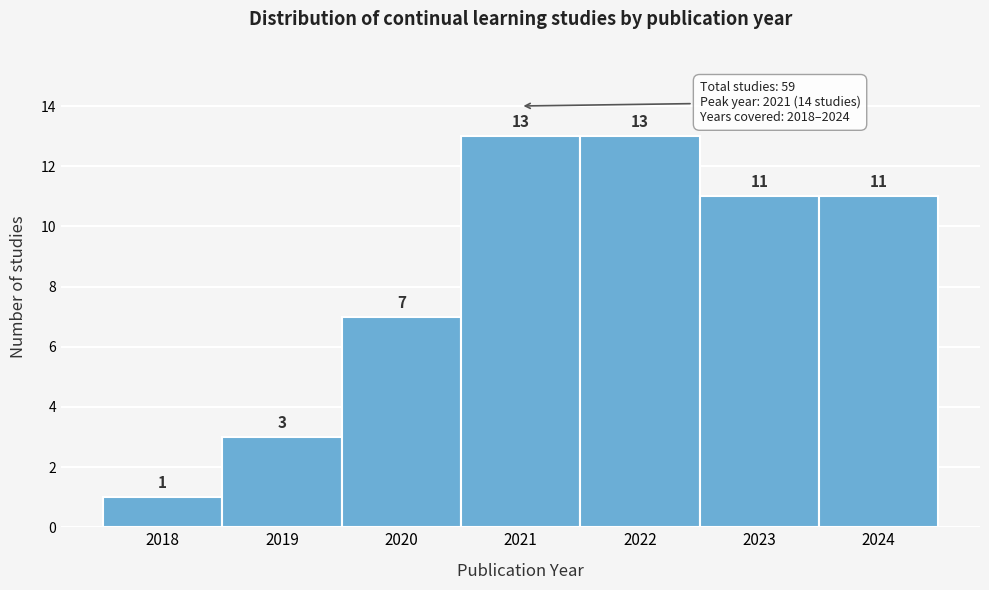

Reading left to right, transcribe this chart: for each bar, give the range it covers on the x-axis and its height.

2017.5 to 2018.5: 1
2018.5 to 2019.5: 3
2019.5 to 2020.5: 7
2020.5 to 2021.5: 13
2021.5 to 2022.5: 13
2022.5 to 2023.5: 11
2023.5 to 2024.5: 11